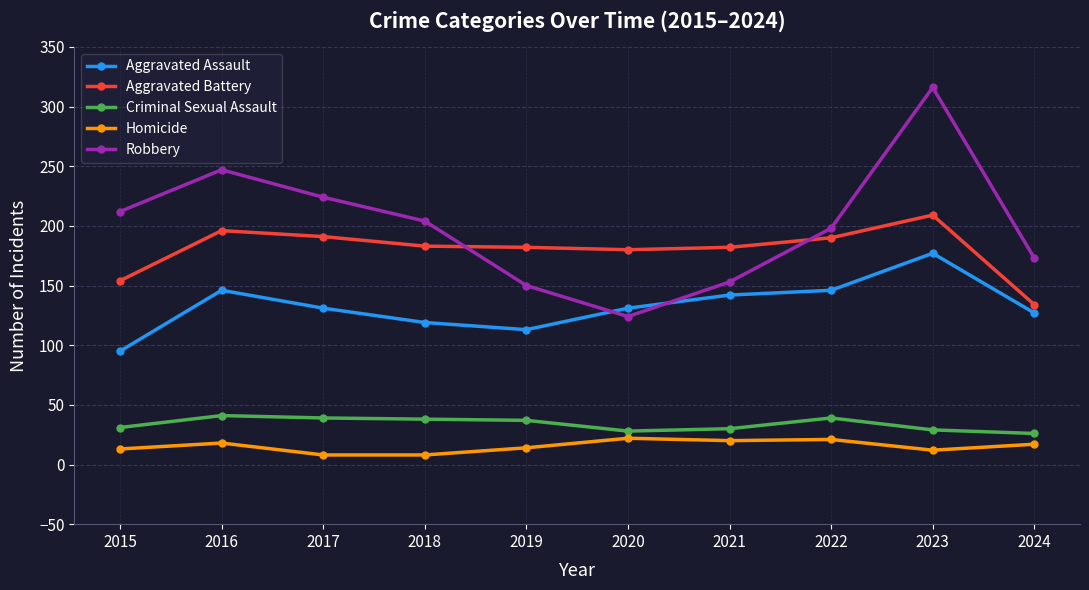

How many lines are shown in the chart?

5